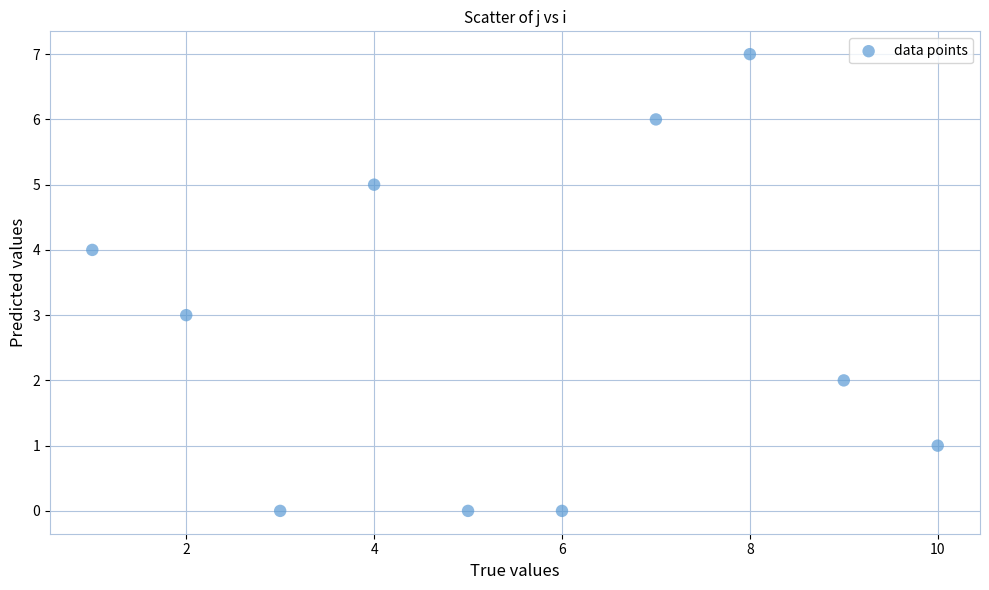

What is the average X value?

6